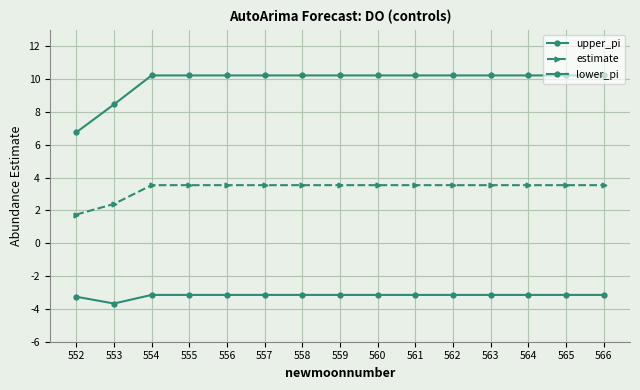

How many lines are shown in the chart?

3